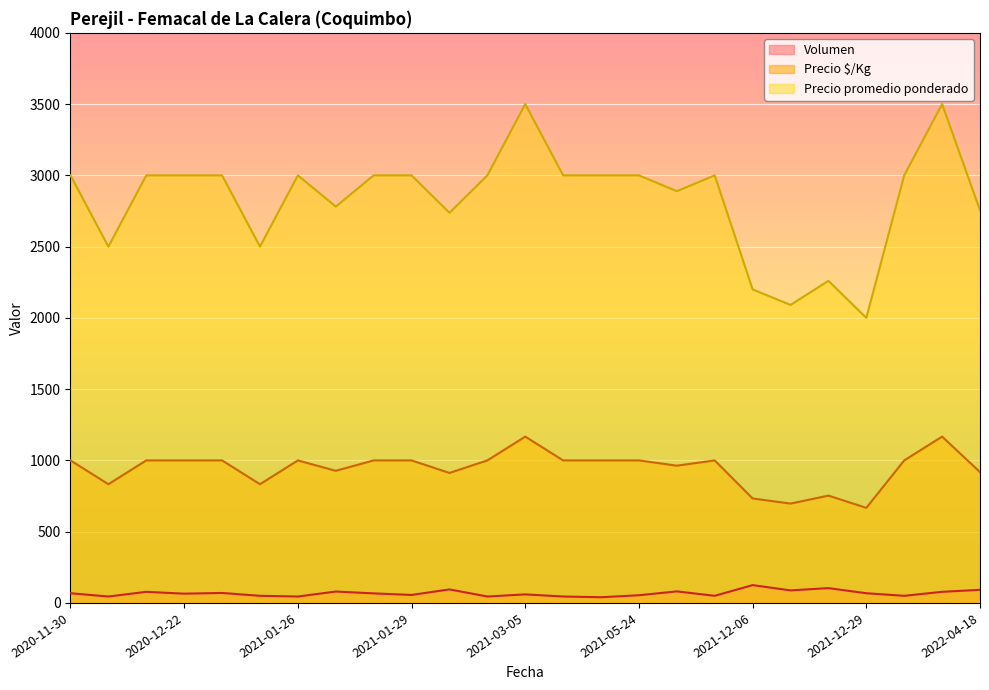

True or false: Volumen and Precio $/Kg intersect in this chart.

False